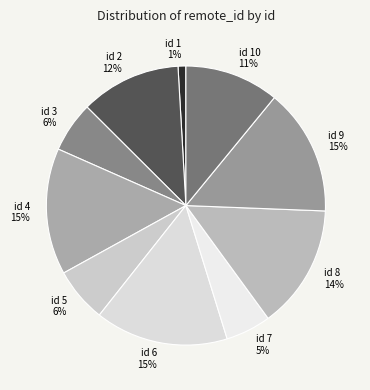

How many slices are in this pie chart?

10